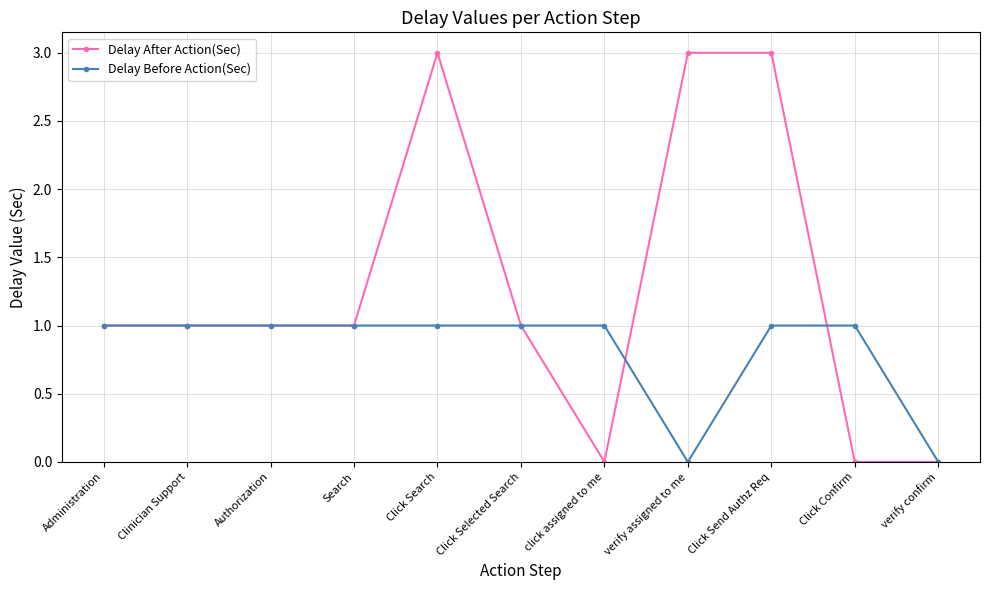

Read the Delay After Action(Sec) value at Authorization.

1